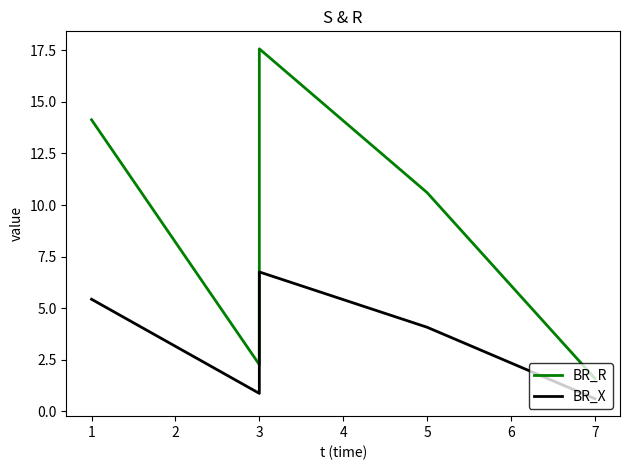

Does the chart have visible grid lines?

No